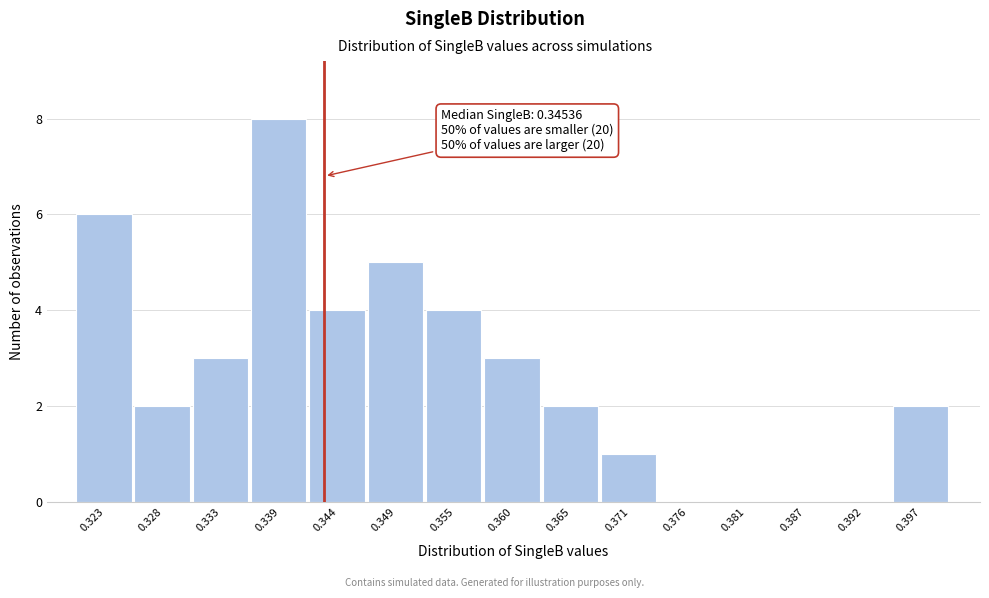

Reading right to left, what are all the values shown in this chart?

0.397=2	0.392=0	0.387=0	0.381=0	0.376=0	0.371=1	0.365=2	0.360=3	0.355=4	0.349=5	0.344=4	0.339=8	0.333=3	0.328=2	0.323=6